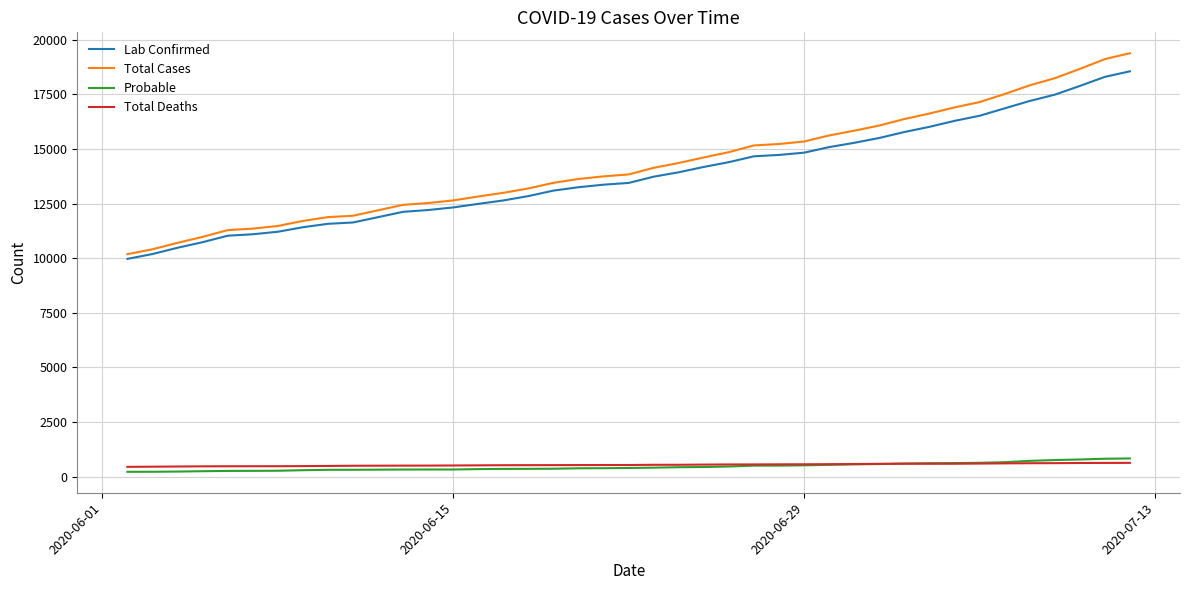

Which series has the widest spread of values?

Total Cases